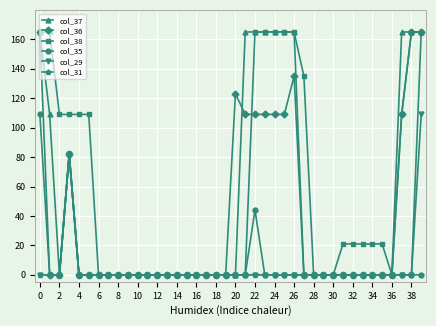

Which series has the largest total across all categories?

col_38